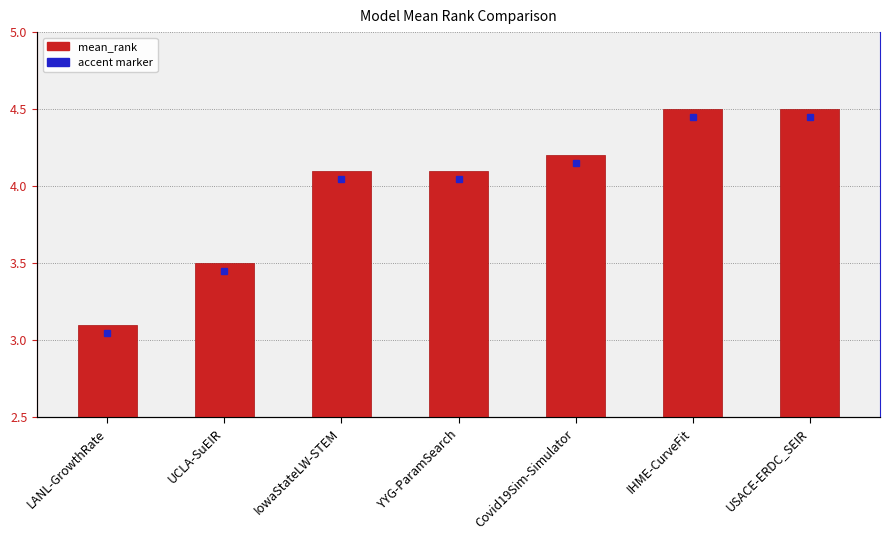

Is it true that the value at IHME-CurveFit is 4.5?

True